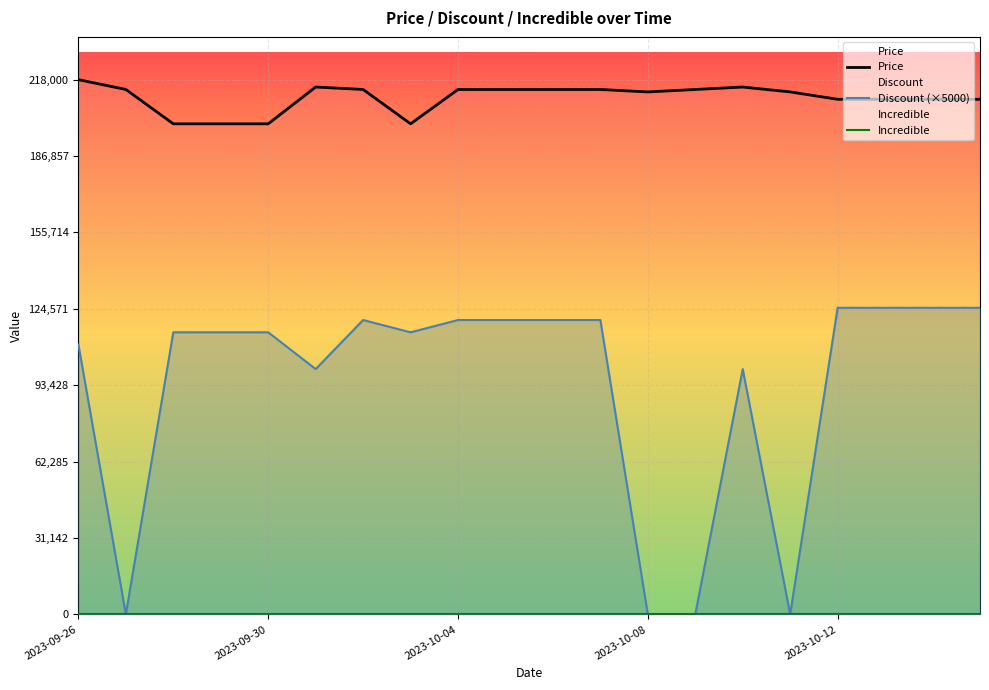

What are all the series names shown in the legend?

Price, Discount (×5000), Incredible